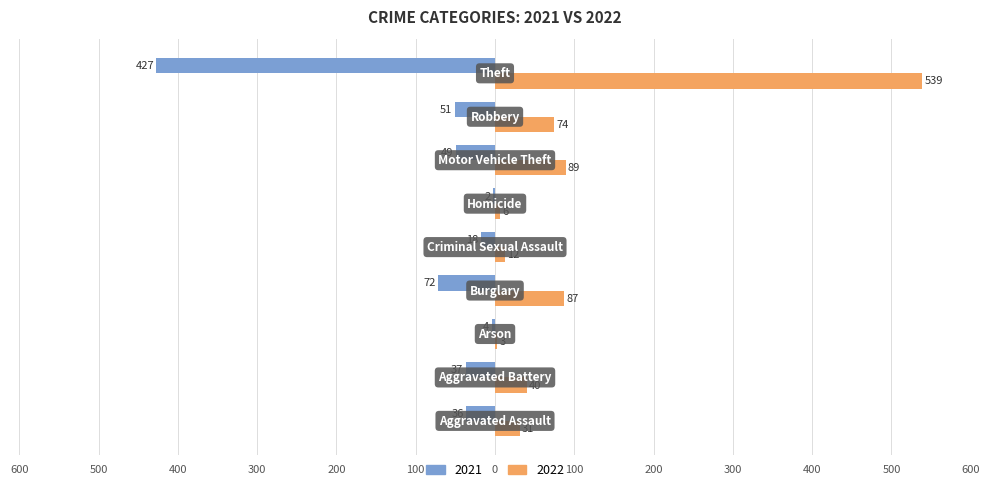

What are all the series names shown in the legend?

2021, 2022